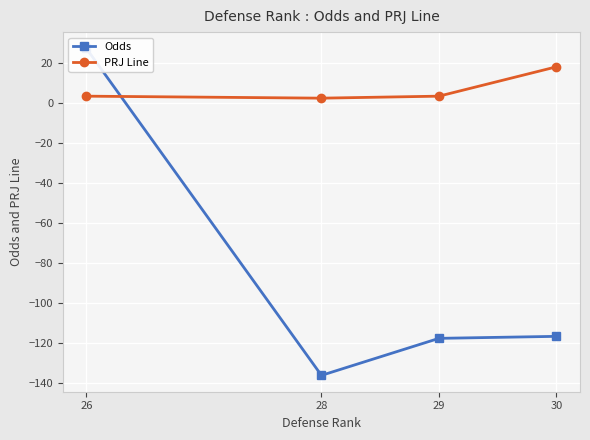

Is it true that PRJ Line equals 18.2 at 30?

True